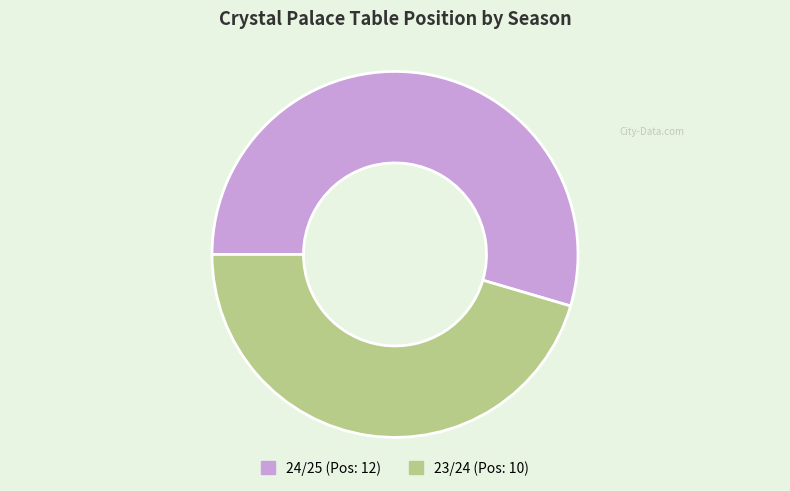

Which slice is the largest?

24/25